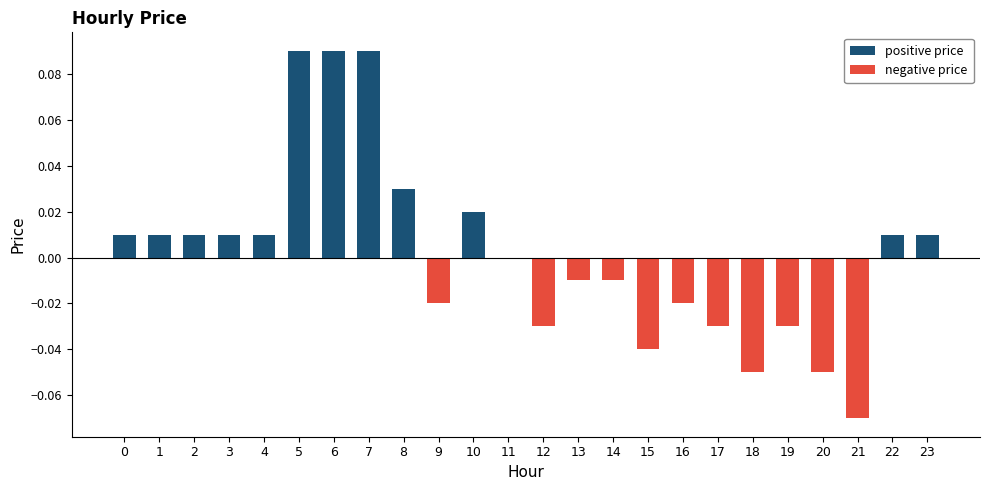

Rank the categories by negative price value from highest to lowest.

0, 1, 2, 3, 4, 5, 6, 7, 8, 10, 11, 22, 23, 13, 14, 9, 16, 12, 17, 19, 15, 18, 20, 21